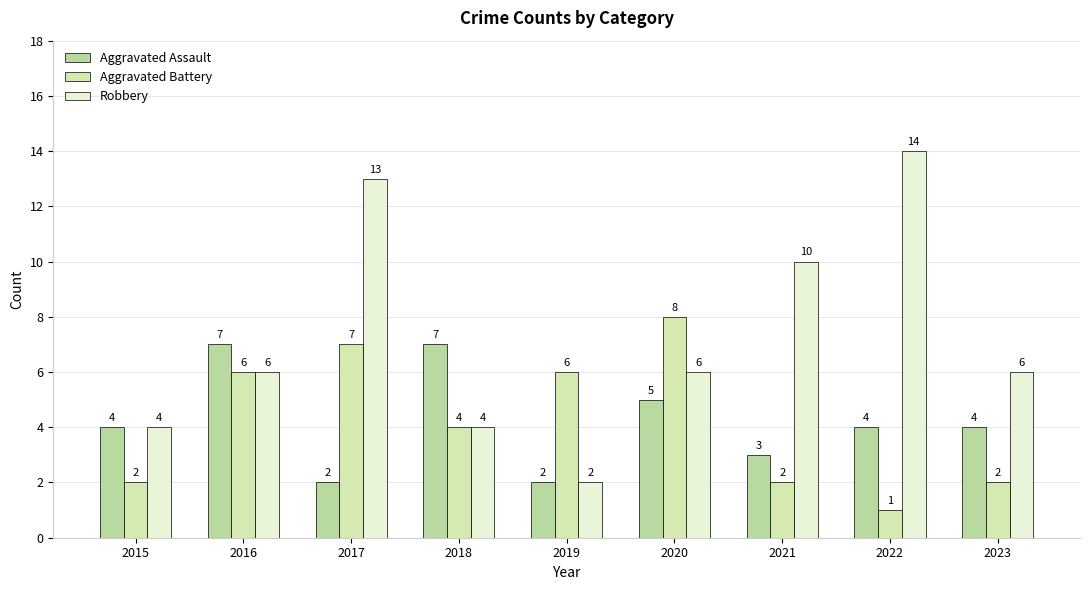

What is the total value across all series at 2017?

22